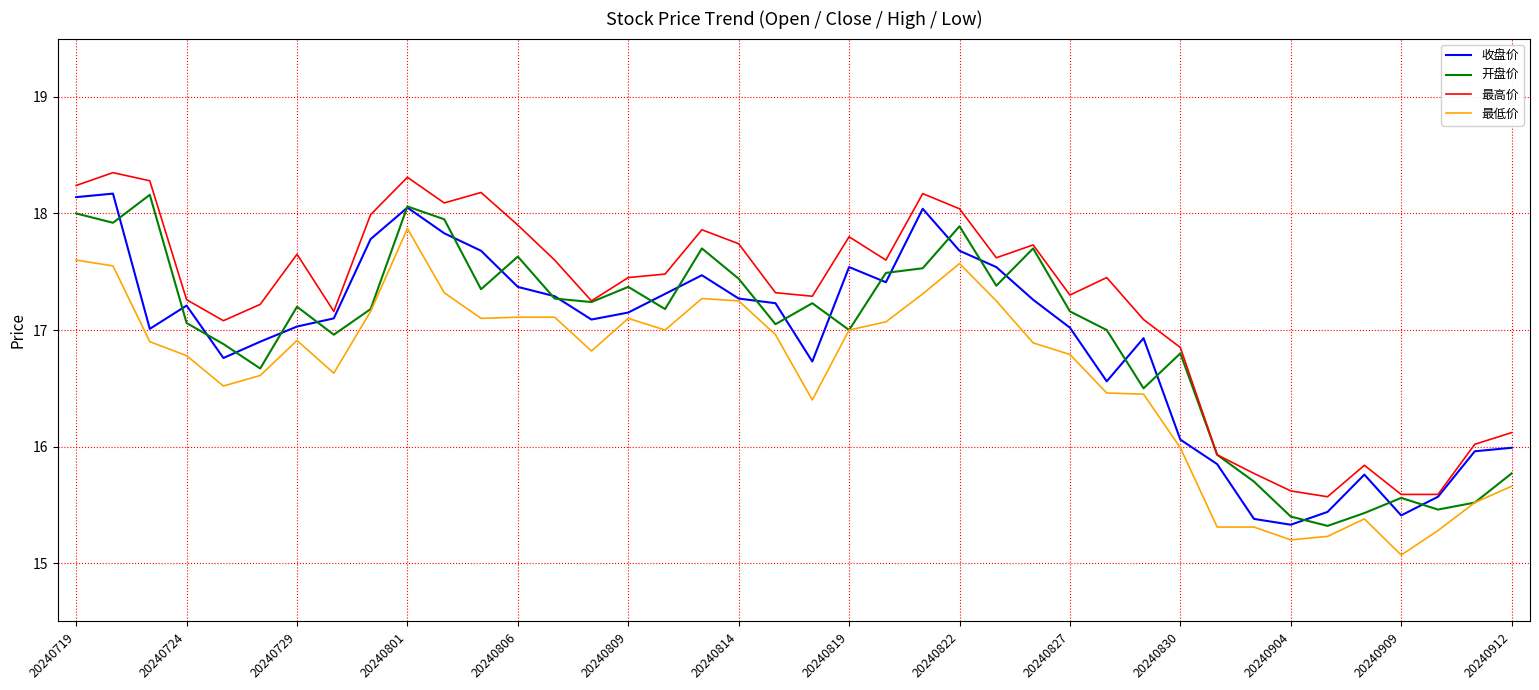

True or false: 最高价 and 最低价 intersect in this chart.

False